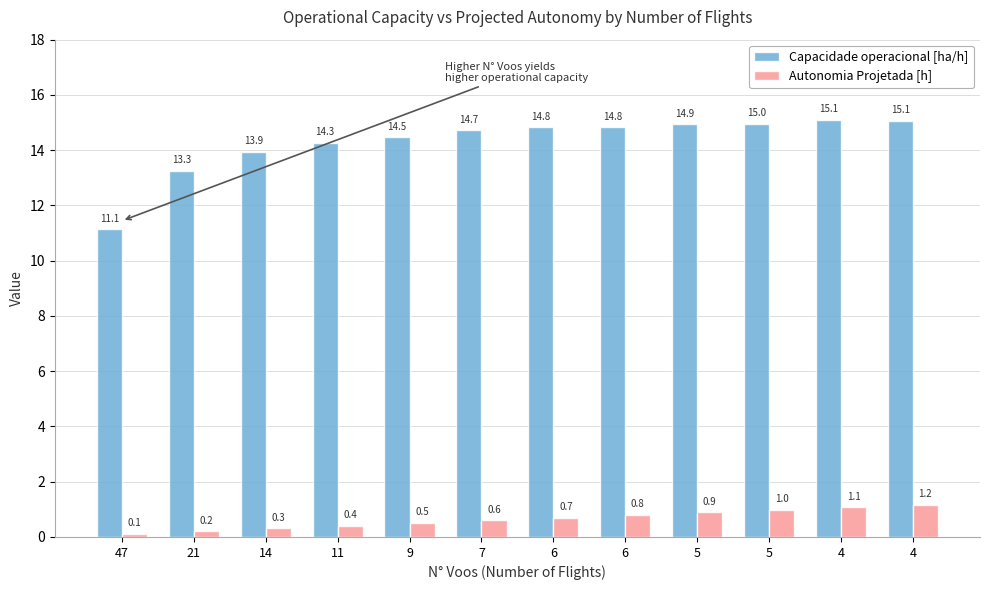

At which category is the sum across all series the highest?

4